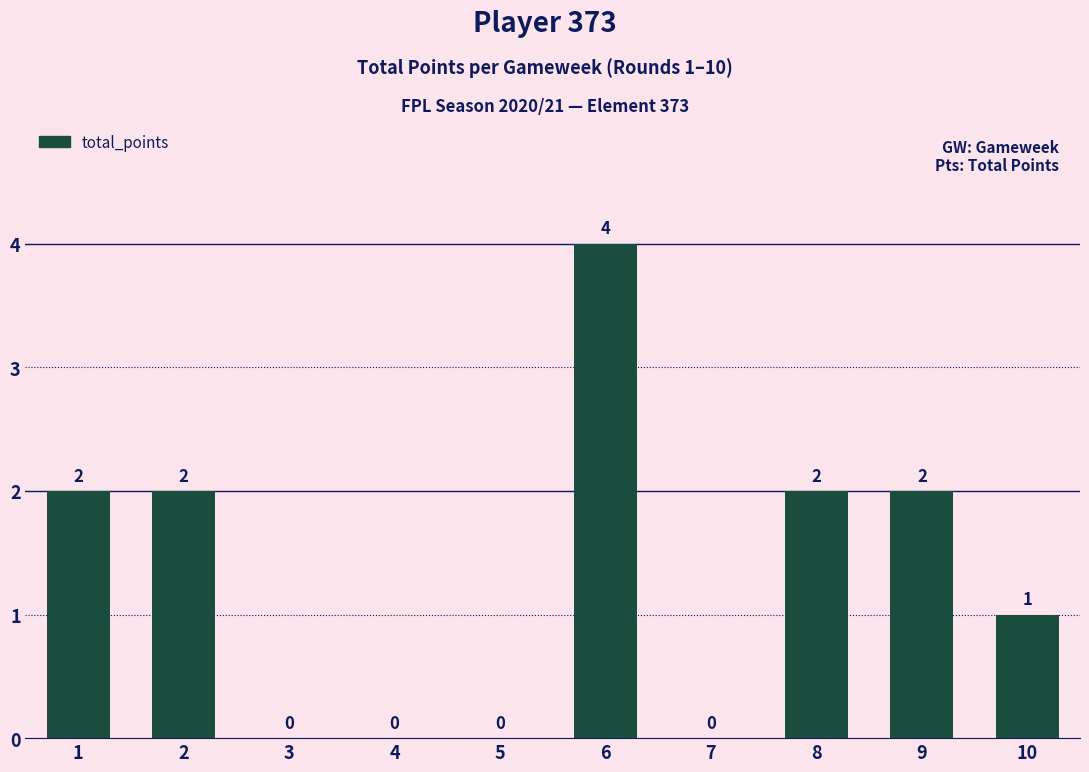

The chart shows a value of 2 at 6. True or false?

False